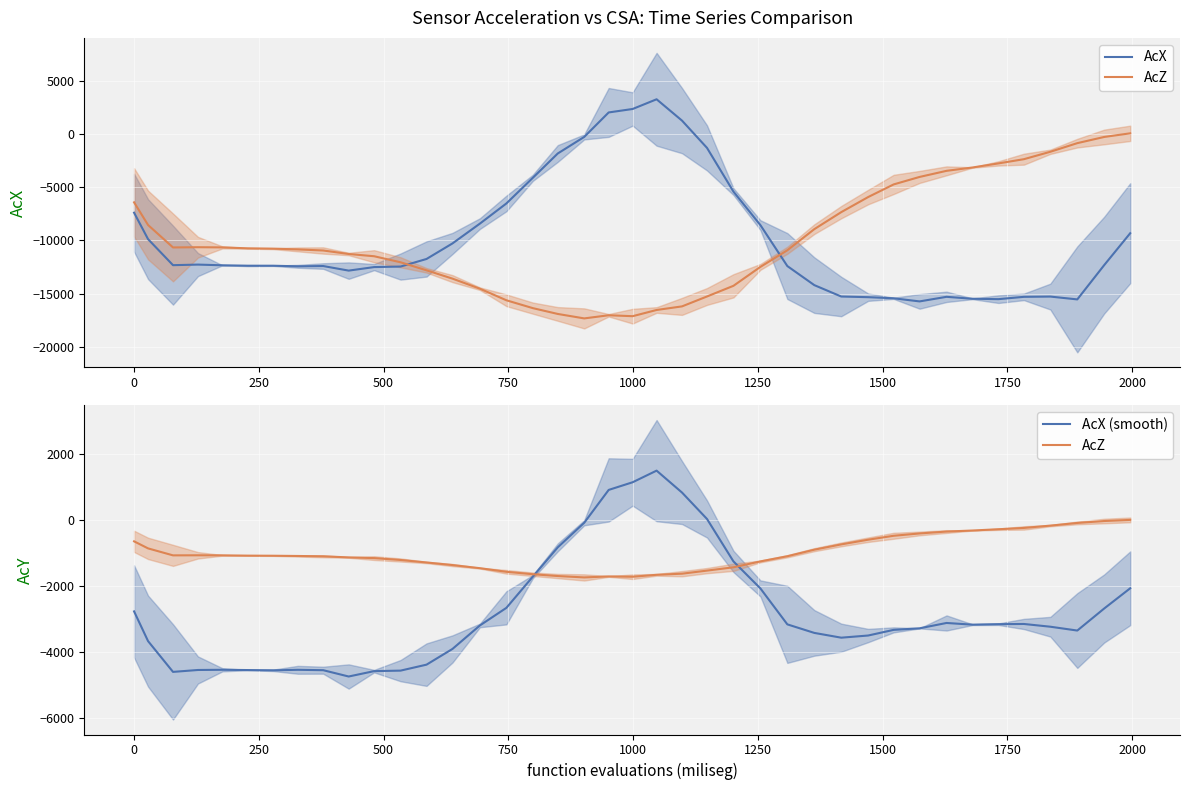

What is the maximum value shown in the chart?

3293.6